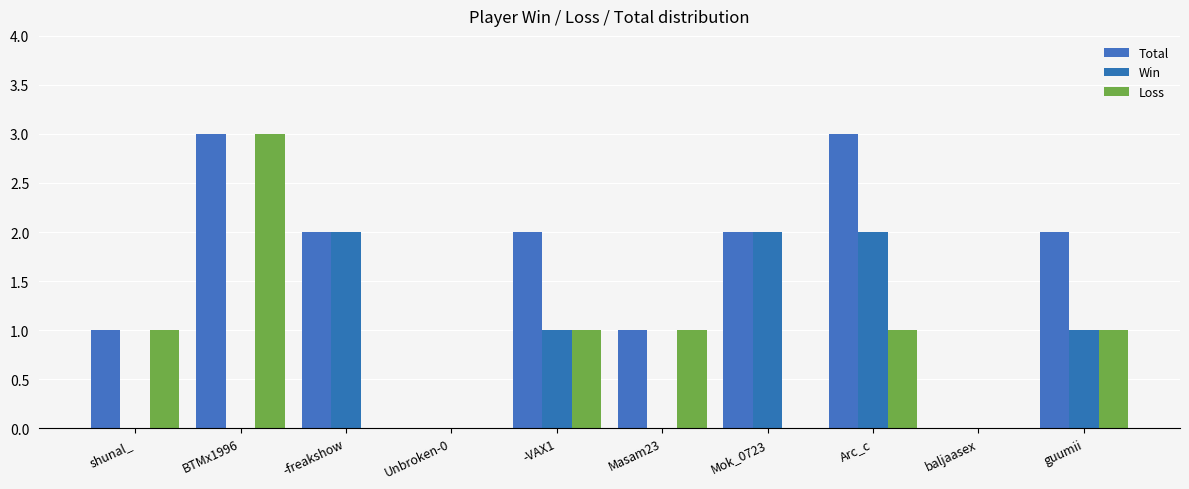

Is it true that Loss equals -1 at -freakshow?

False